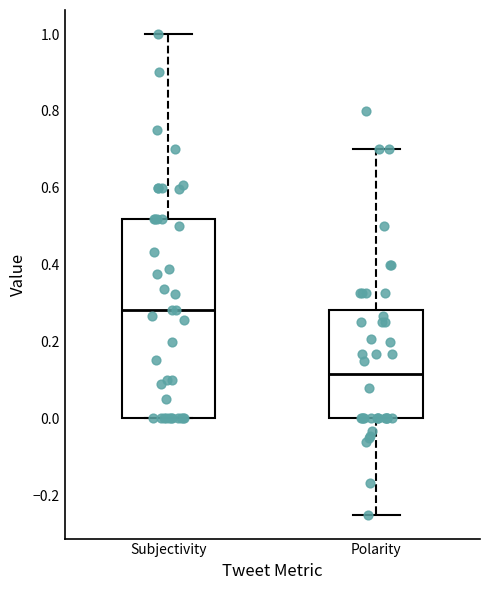

Comparing the boxes themselves (not the whiskers), which one is the tallest?

Subjectivity